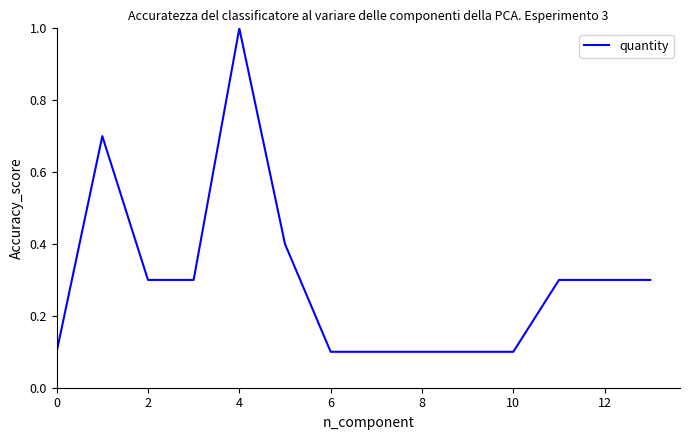

What is the greatest value displayed?

1.0